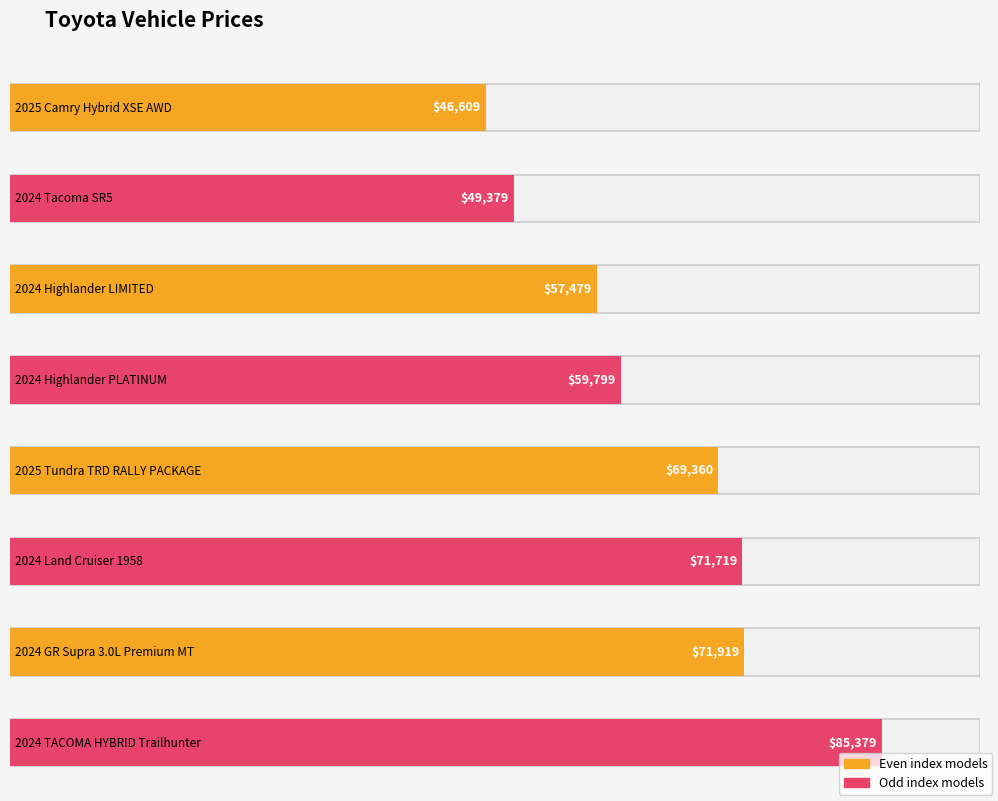

Where is the data nearest to the value 65994?

2025 Tundra TRD RALLY PACKAGE